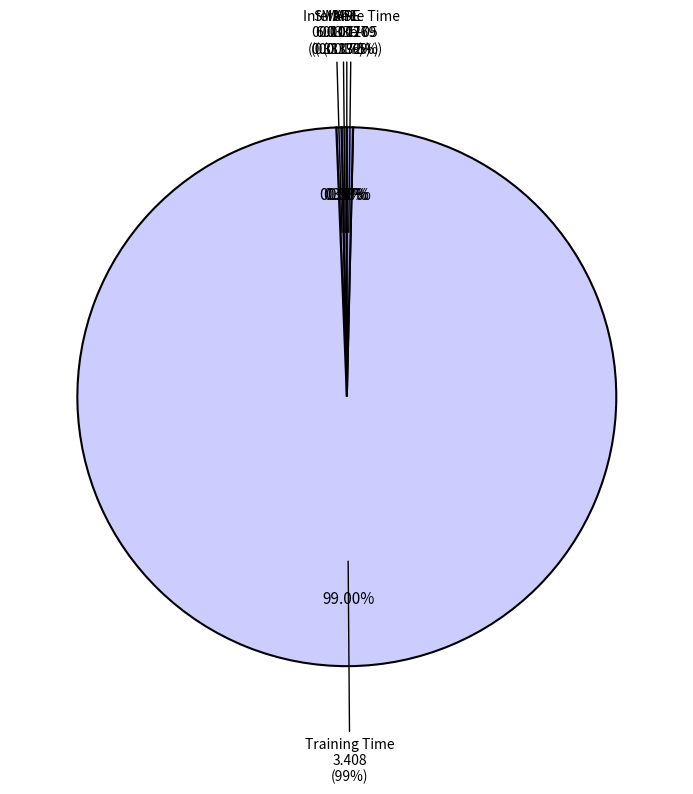

What percentage do Training Time and SMAPE together represent?

99.3%